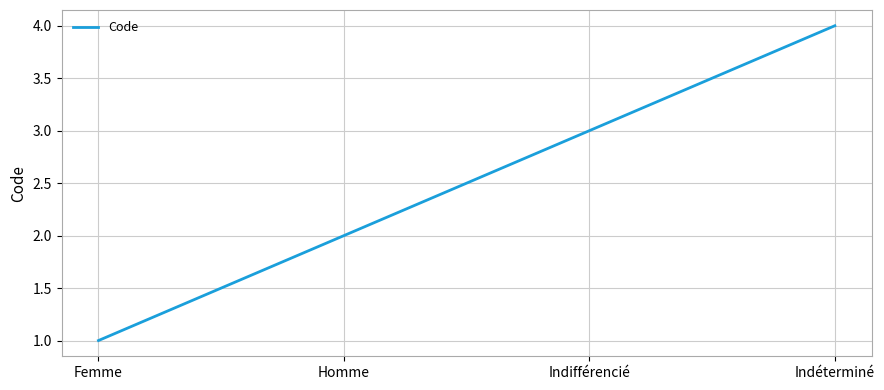

What position from the right is Homme?

3